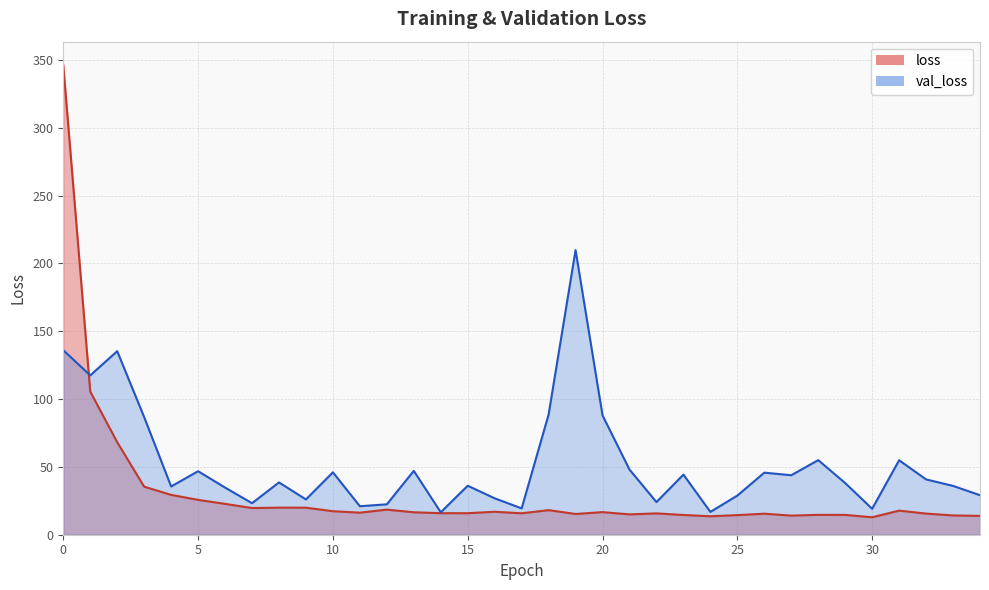

Is the value of val_loss at 14 greater than the value of loss at 22?

Yes